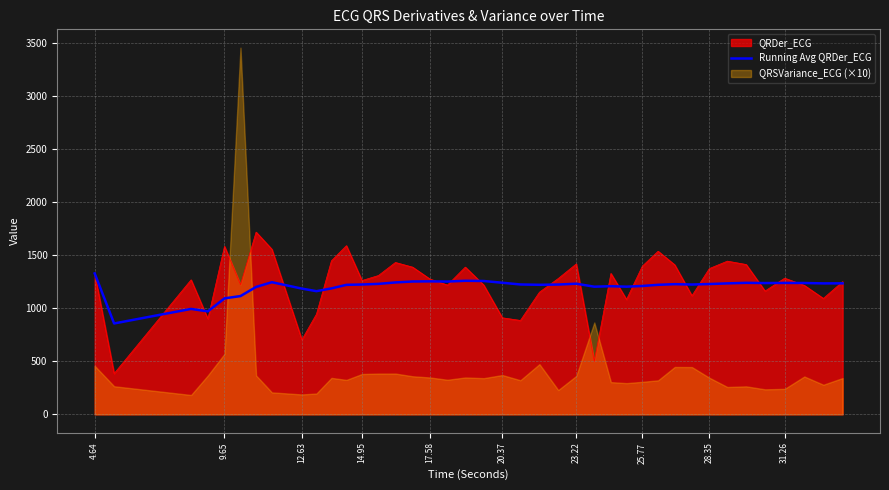

What is the value of the 13th point from the left?

1222.9